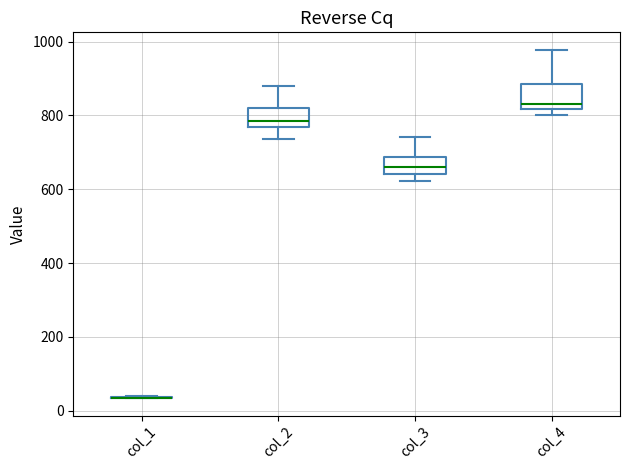

Where does the lower whisker of the box for col_2 end on the y-axis? The values are not printed on the chart, so give them approximately, as read against the axis.

740